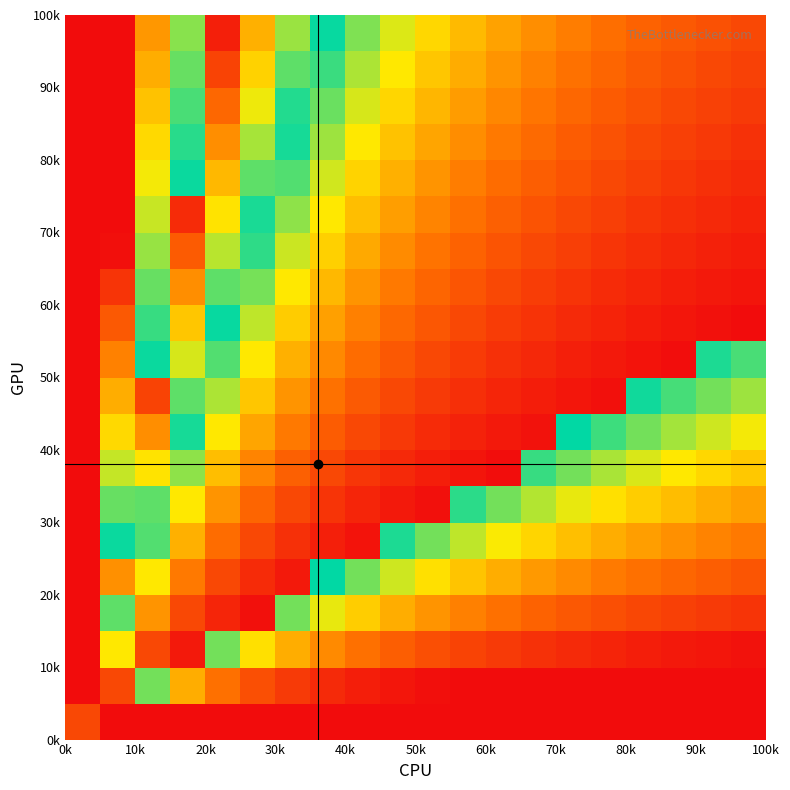

What is the greatest value displayed?

1.0